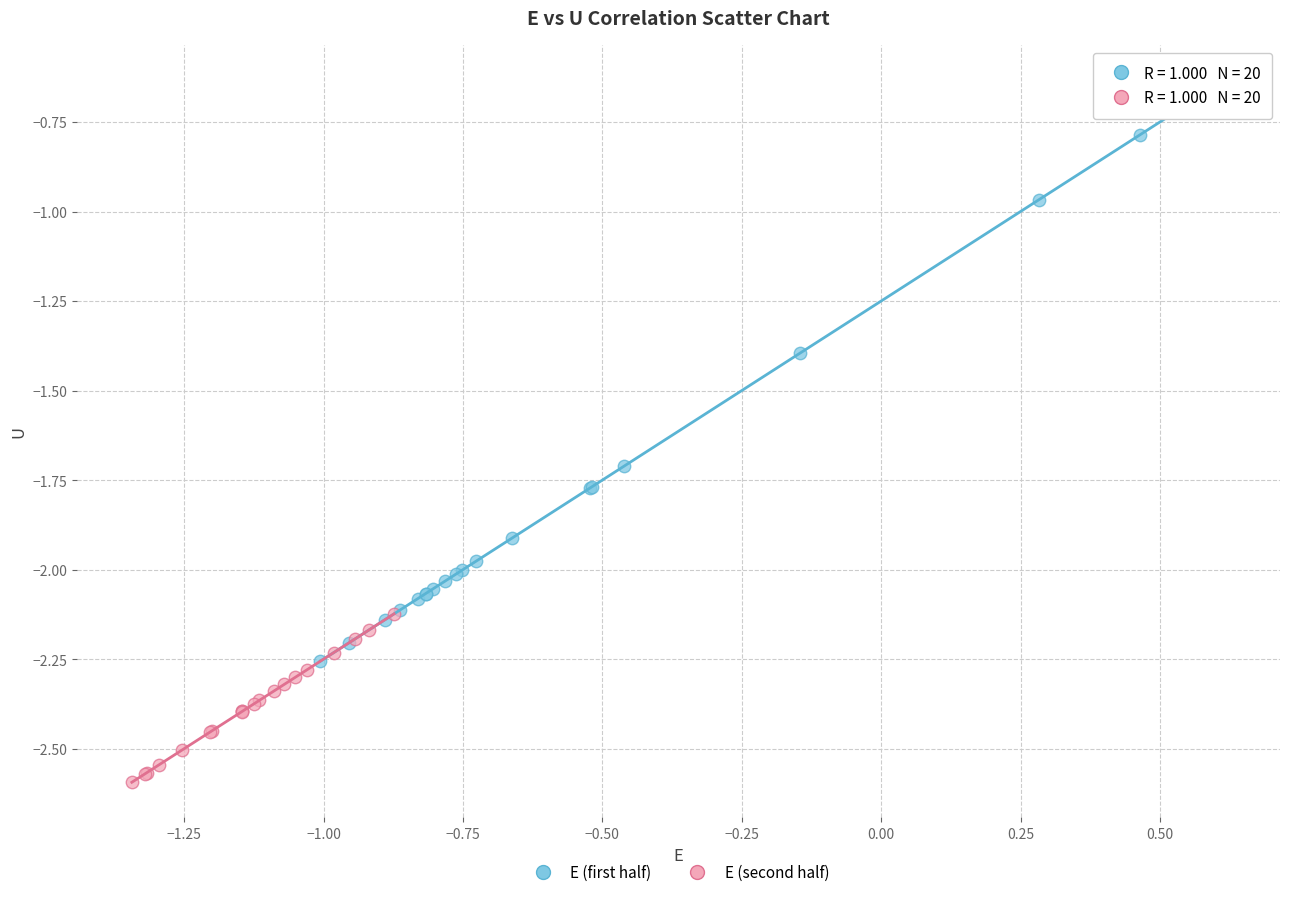

Which series contains the lowest Y value?

E (second half)